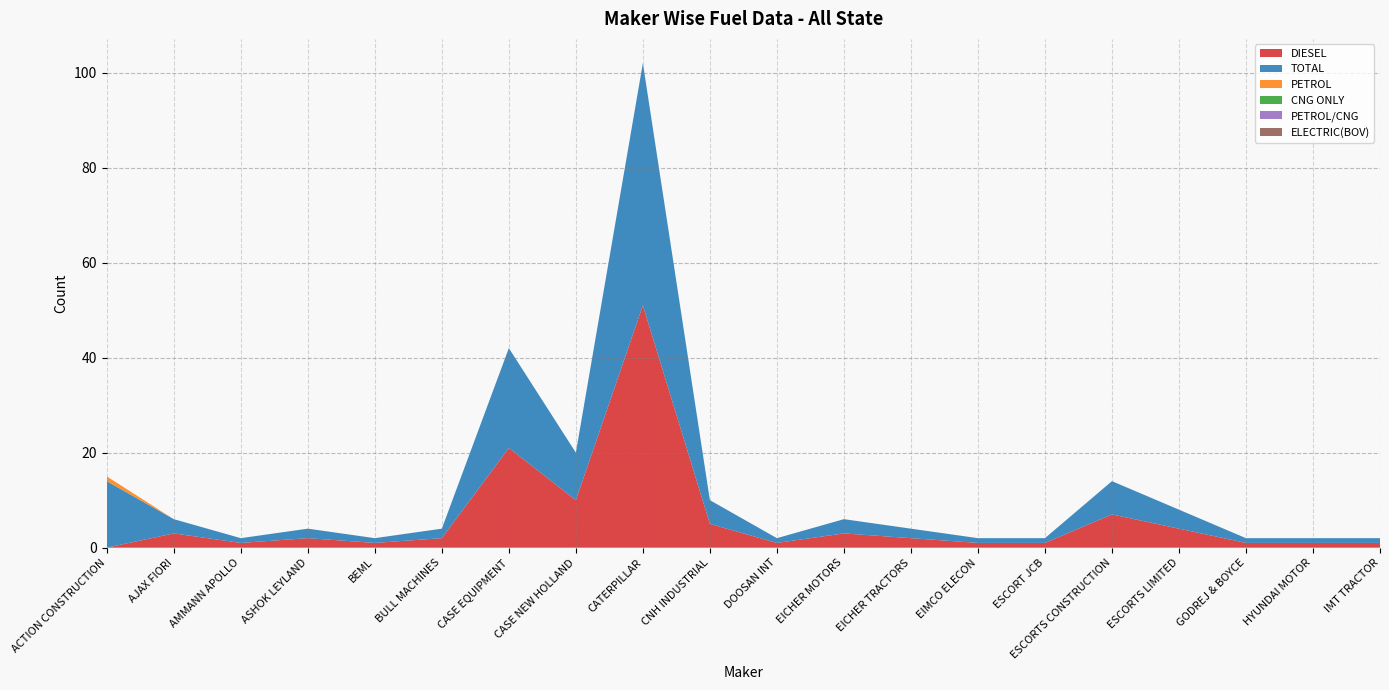

Reading left to right, list all the values displayed in this chart.

DIESEL: ACTION CONSTRUCTION=0	AJAX FIORI=3	AMMANN APOLLO=1	ASHOK LEYLAND=2	BEML=1	BULL MACHINES=2	CASE EQUIPMENT=21	CASE NEW HOLLAND=10	CATERPILLAR=51	CNH INDUSTRIAL=5	DOOSAN INT=1	EICHER MOTORS=3	EICHER TRACTORS=2	EIMCO ELECON=1	ESCORT JCB=1	ESCORTS CONSTRUCTION=7	ESCORTS LIMITED=4	GODREJ & BOYCE=1	HYUNDAI MOTOR=1	IMT TRACTOR=1
TOTAL: ACTION CONSTRUCTION=14	AJAX FIORI=3	AMMANN APOLLO=1	ASHOK LEYLAND=2	BEML=1	BULL MACHINES=2	CASE EQUIPMENT=21	CASE NEW HOLLAND=10	CATERPILLAR=51	CNH INDUSTRIAL=5	DOOSAN INT=1	EICHER MOTORS=3	EICHER TRACTORS=2	EIMCO ELECON=1	ESCORT JCB=1	ESCORTS CONSTRUCTION=7	ESCORTS LIMITED=4	GODREJ & BOYCE=1	HYUNDAI MOTOR=1	IMT TRACTOR=1
PETROL: ACTION CONSTRUCTION=1	AJAX FIORI=0	AMMANN APOLLO=0	ASHOK LEYLAND=0	BEML=0	BULL MACHINES=0	CASE EQUIPMENT=0	CASE NEW HOLLAND=0	CATERPILLAR=0	CNH INDUSTRIAL=0	DOOSAN INT=0	EICHER MOTORS=0	EICHER TRACTORS=0	EIMCO ELECON=0	ESCORT JCB=0	ESCORTS CONSTRUCTION=0	ESCORTS LIMITED=0	GODREJ & BOYCE=0	HYUNDAI MOTOR=0	IMT TRACTOR=0
CNG ONLY: ACTION CONSTRUCTION=0	AJAX FIORI=0	AMMANN APOLLO=0	ASHOK LEYLAND=0	BEML=0	BULL MACHINES=0	CASE EQUIPMENT=0	CASE NEW HOLLAND=0	CATERPILLAR=0	CNH INDUSTRIAL=0	DOOSAN INT=0	EICHER MOTORS=0	EICHER TRACTORS=0	EIMCO ELECON=0	ESCORT JCB=0	ESCORTS CONSTRUCTION=0	ESCORTS LIMITED=0	GODREJ & BOYCE=0	HYUNDAI MOTOR=0	IMT TRACTOR=0
PETROL/CNG: ACTION CONSTRUCTION=0	AJAX FIORI=0	AMMANN APOLLO=0	ASHOK LEYLAND=0	BEML=0	BULL MACHINES=0	CASE EQUIPMENT=0	CASE NEW HOLLAND=0	CATERPILLAR=0	CNH INDUSTRIAL=0	DOOSAN INT=0	EICHER MOTORS=0	EICHER TRACTORS=0	EIMCO ELECON=0	ESCORT JCB=0	ESCORTS CONSTRUCTION=0	ESCORTS LIMITED=0	GODREJ & BOYCE=0	HYUNDAI MOTOR=0	IMT TRACTOR=0
ELECTRIC(BOV): ACTION CONSTRUCTION=0	AJAX FIORI=0	AMMANN APOLLO=0	ASHOK LEYLAND=0	BEML=0	BULL MACHINES=0	CASE EQUIPMENT=0	CASE NEW HOLLAND=0	CATERPILLAR=0	CNH INDUSTRIAL=0	DOOSAN INT=0	EICHER MOTORS=0	EICHER TRACTORS=0	EIMCO ELECON=0	ESCORT JCB=0	ESCORTS CONSTRUCTION=0	ESCORTS LIMITED=0	GODREJ & BOYCE=0	HYUNDAI MOTOR=0	IMT TRACTOR=0